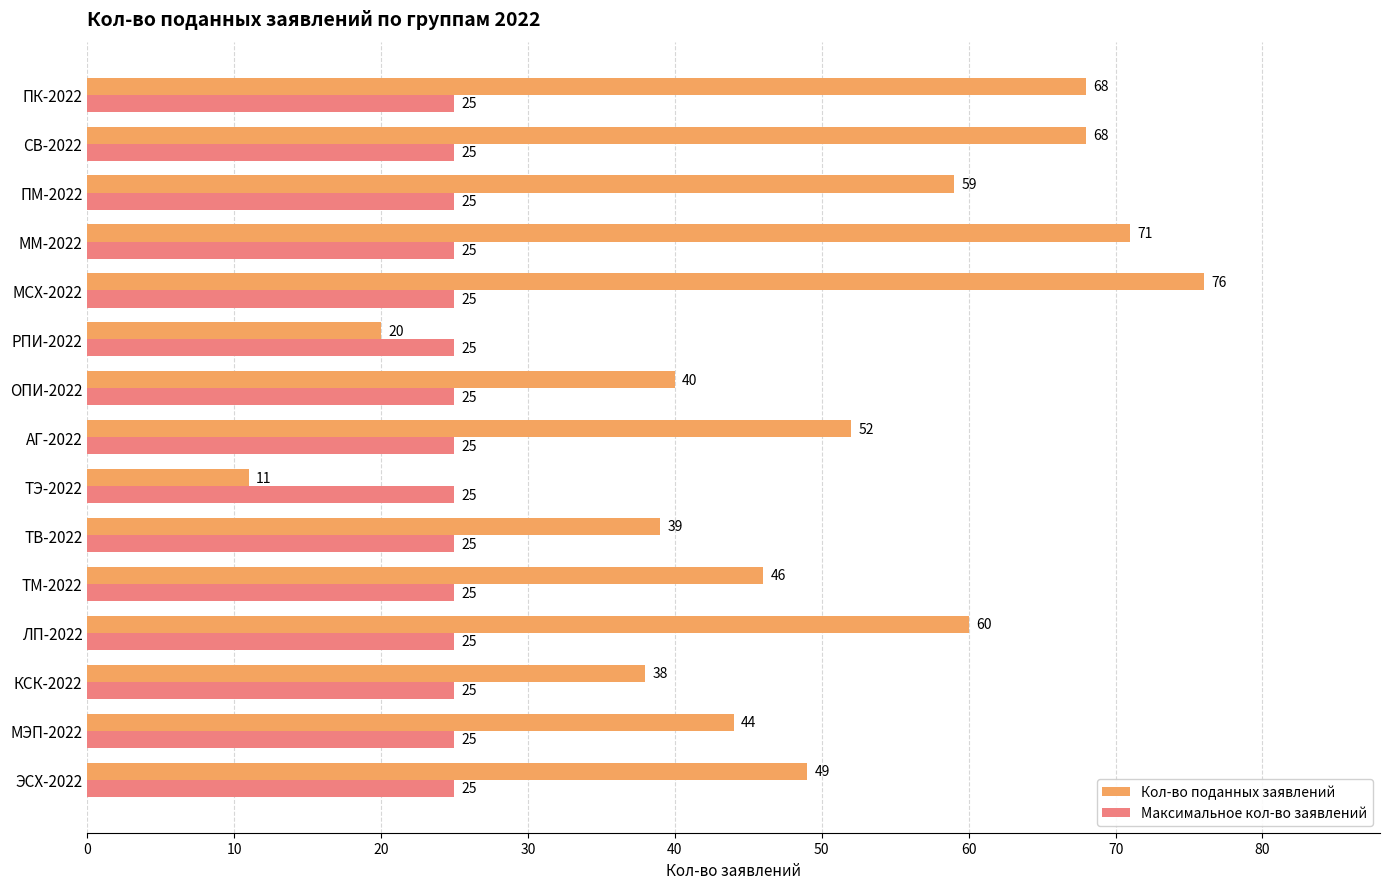

Read the Максимальное кол-во заявлений value at ТВ-2022.

25